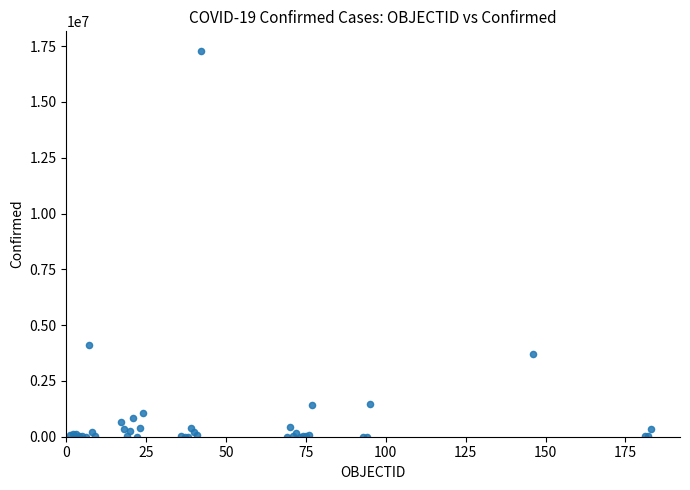

What Y value in the scatter plot is closest to 8648183?

4093090